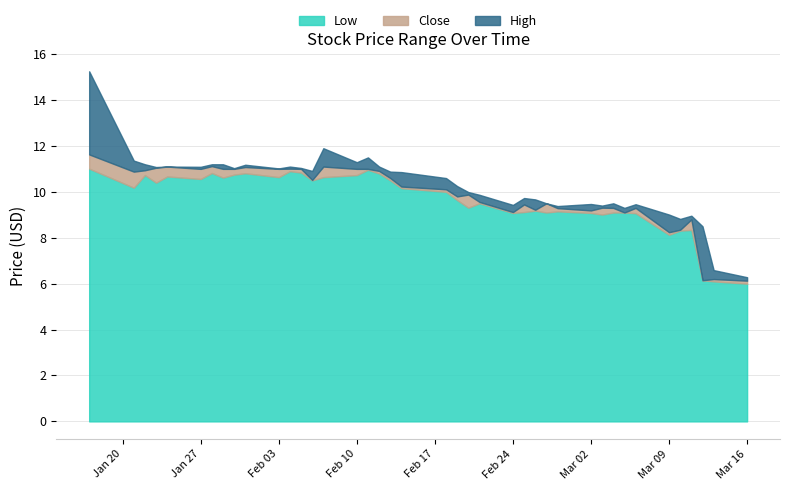

True or false: Close and Low intersect in this chart.

False